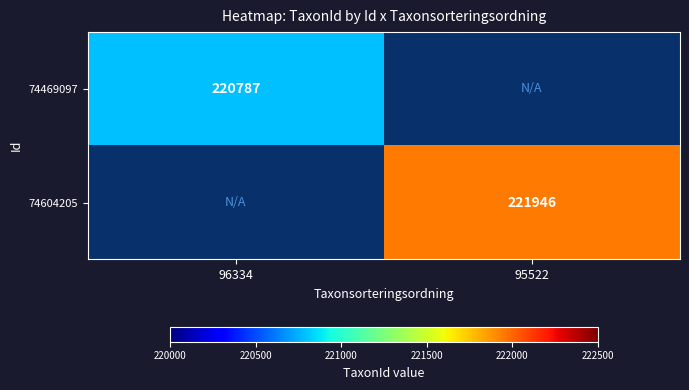

At how many categories does at least one series exceed 200270?

2